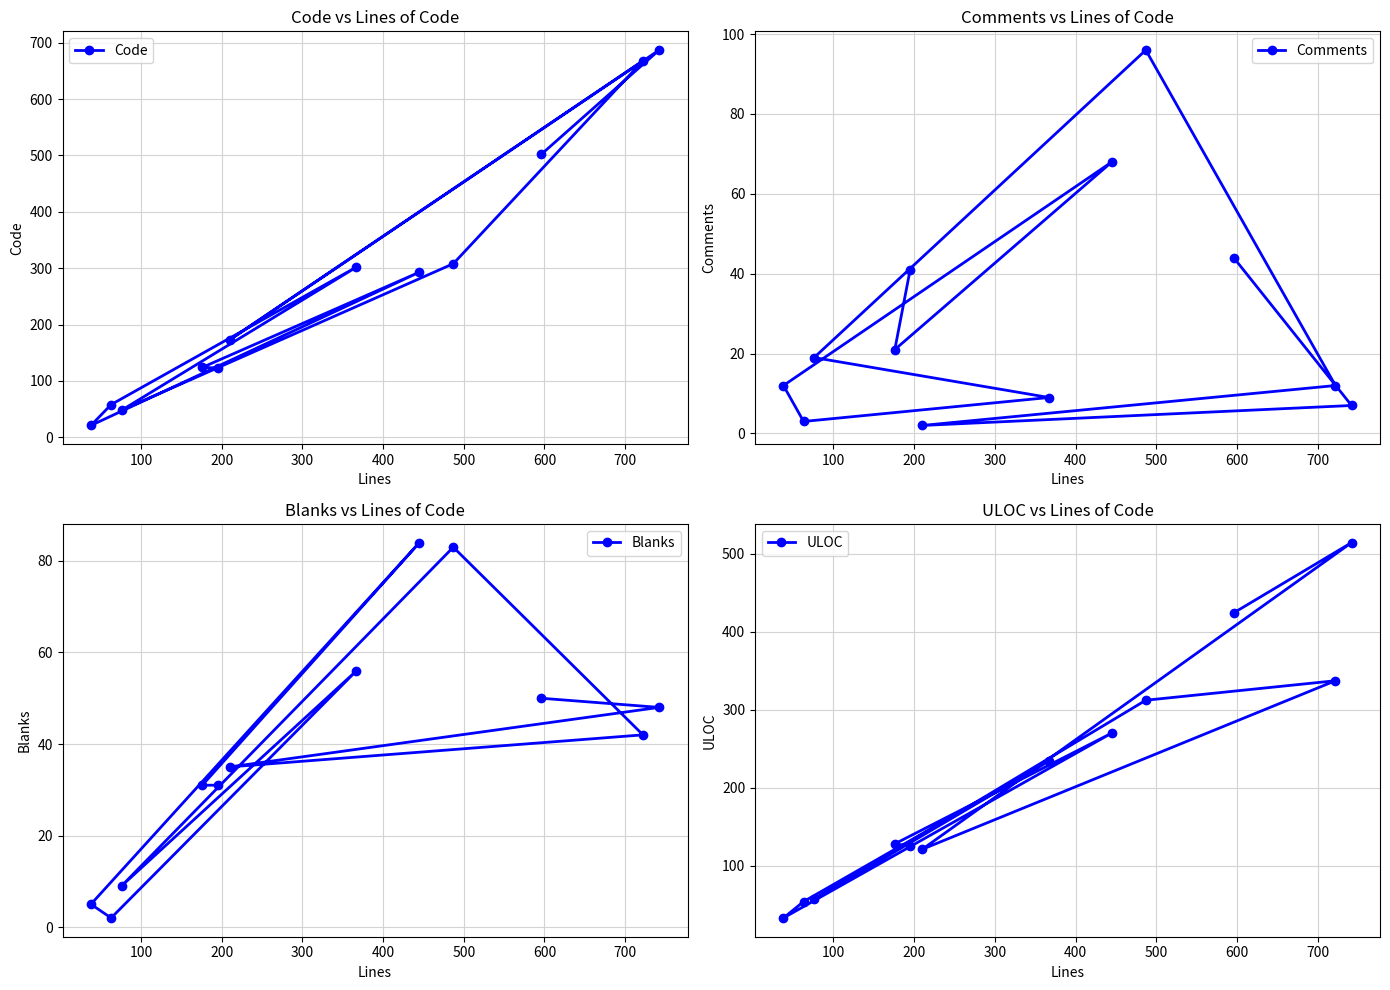

What is the highest value of the Blanks series?

84